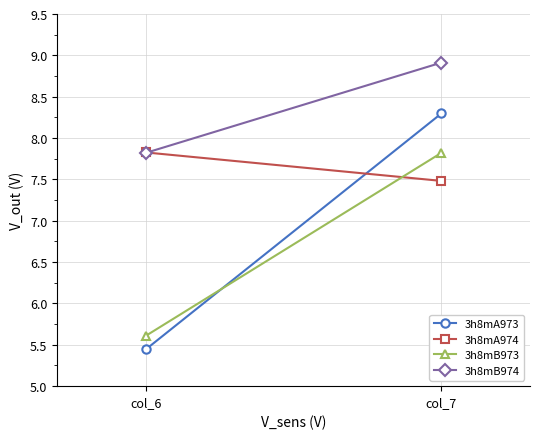

What is the difference between the 3h8mA973 values at col_7 and col_6?

2.9